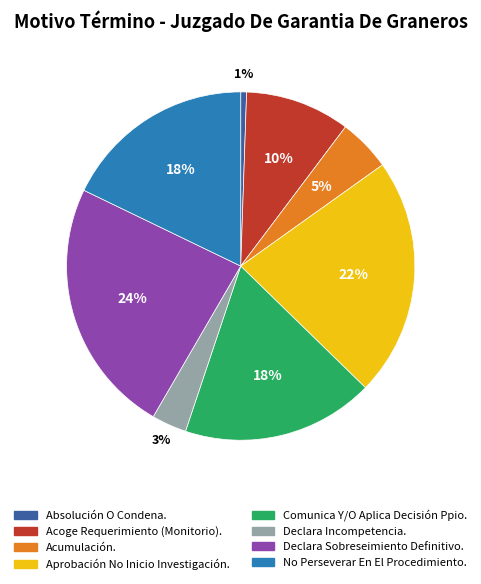

To the nearest percent, what is the combined percentage of Comunica Y/O Aplica Decisión Ppio. and Acumulación.?

23%